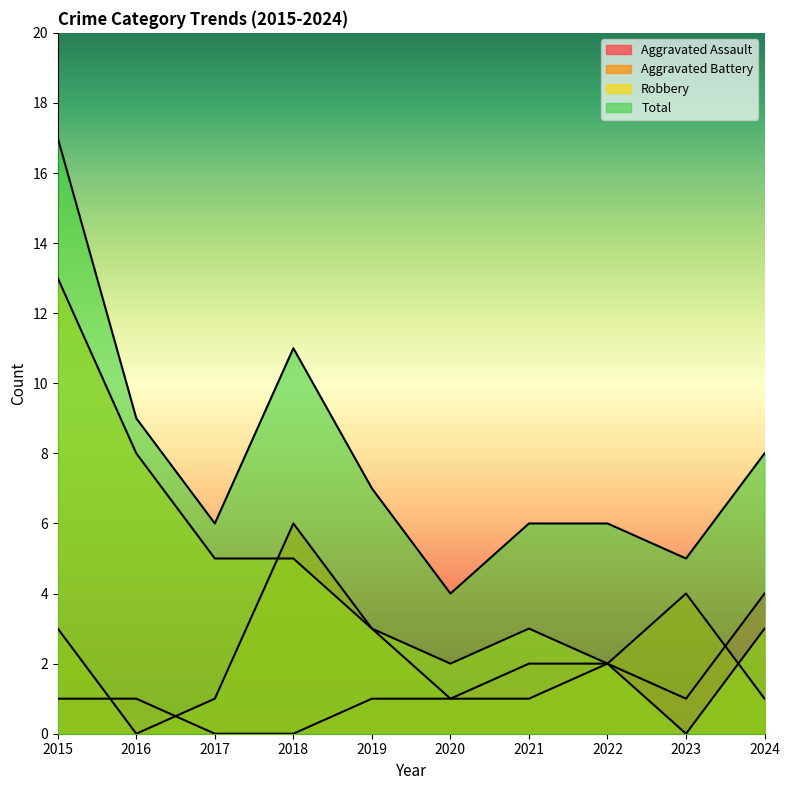

How many values in Robbery are above zero?

9